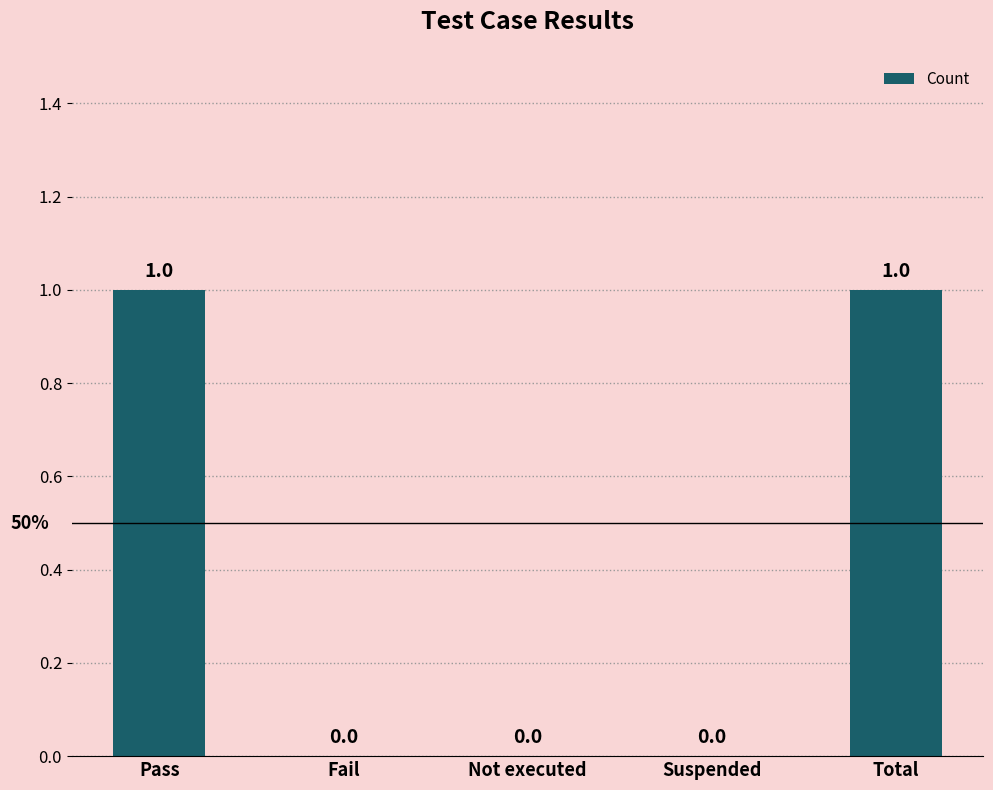

True or false: the data shows 1 at Fail.

False